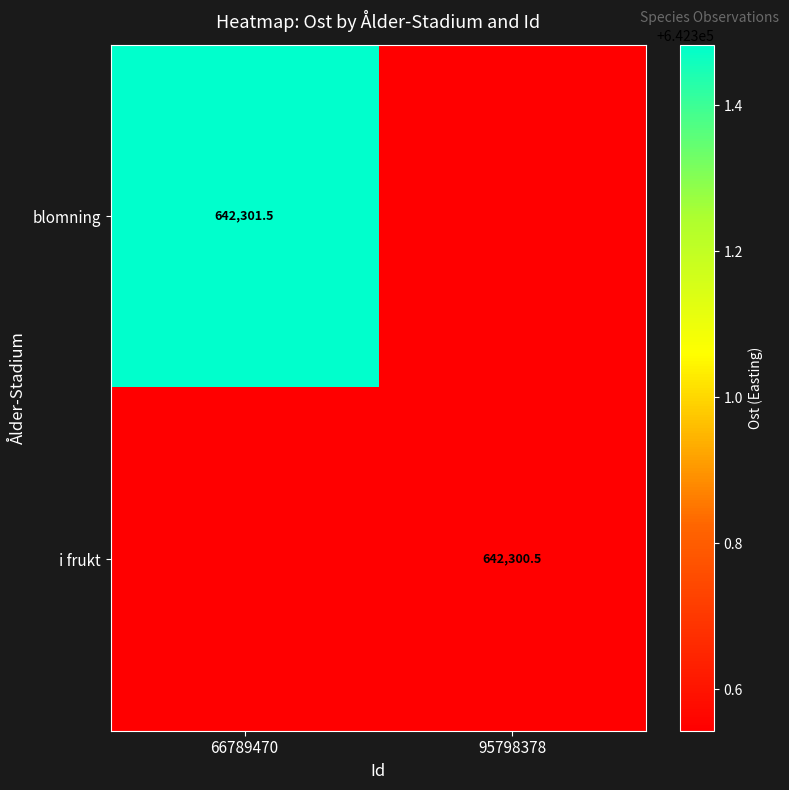

What is the sum of the blomning values at 95798378 and 66789470?

1284602.0